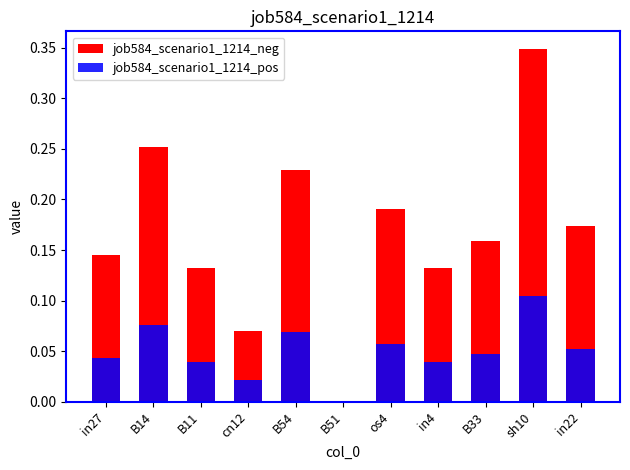

What is the difference between the second highest and second lowest values in the job584_scenario1_1214_pos series?

0.1